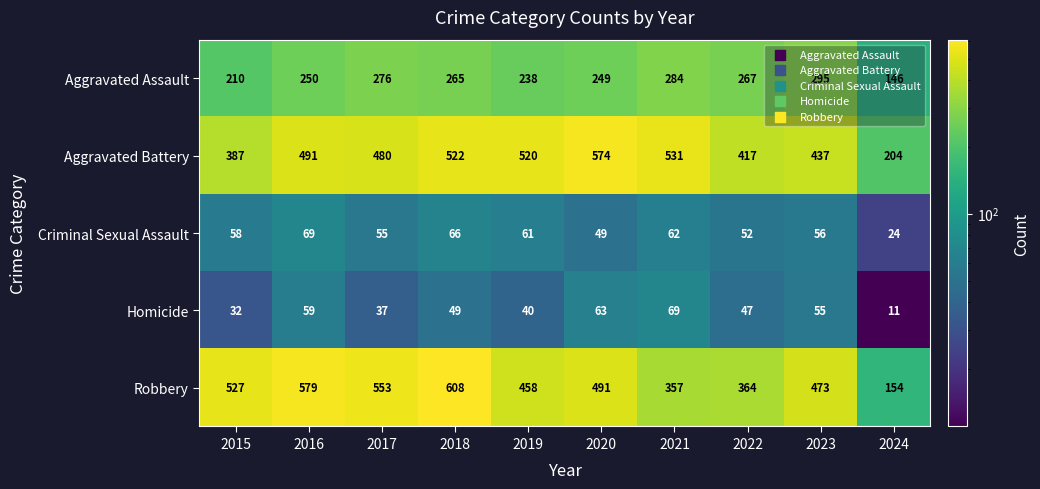

At which label is Aggravated Assault closest to 220?

2015